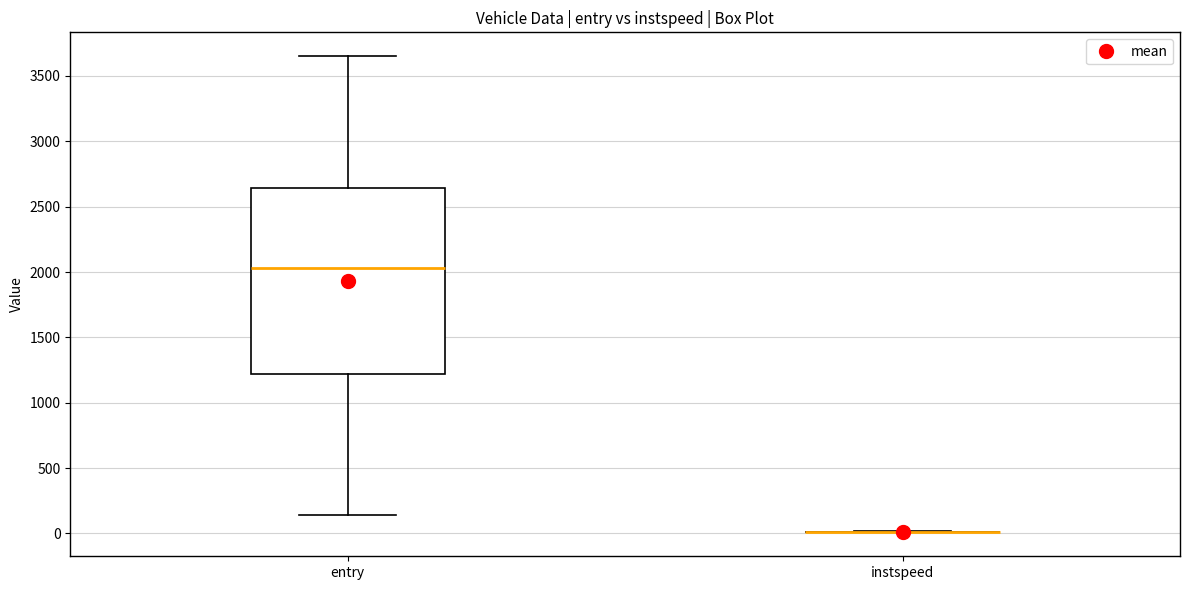

Reading left to right, read every box against the y-axis: the position of its median line, the range the box covers, and the ends of its whiskers. The values are not printed on the chart, so give them approximately, as read against the axis.

entry: median 2050, box 1200 to 2650, whiskers 150 to 3650
instspeed: box collapsed to a line at 0, whiskers 0 to 0